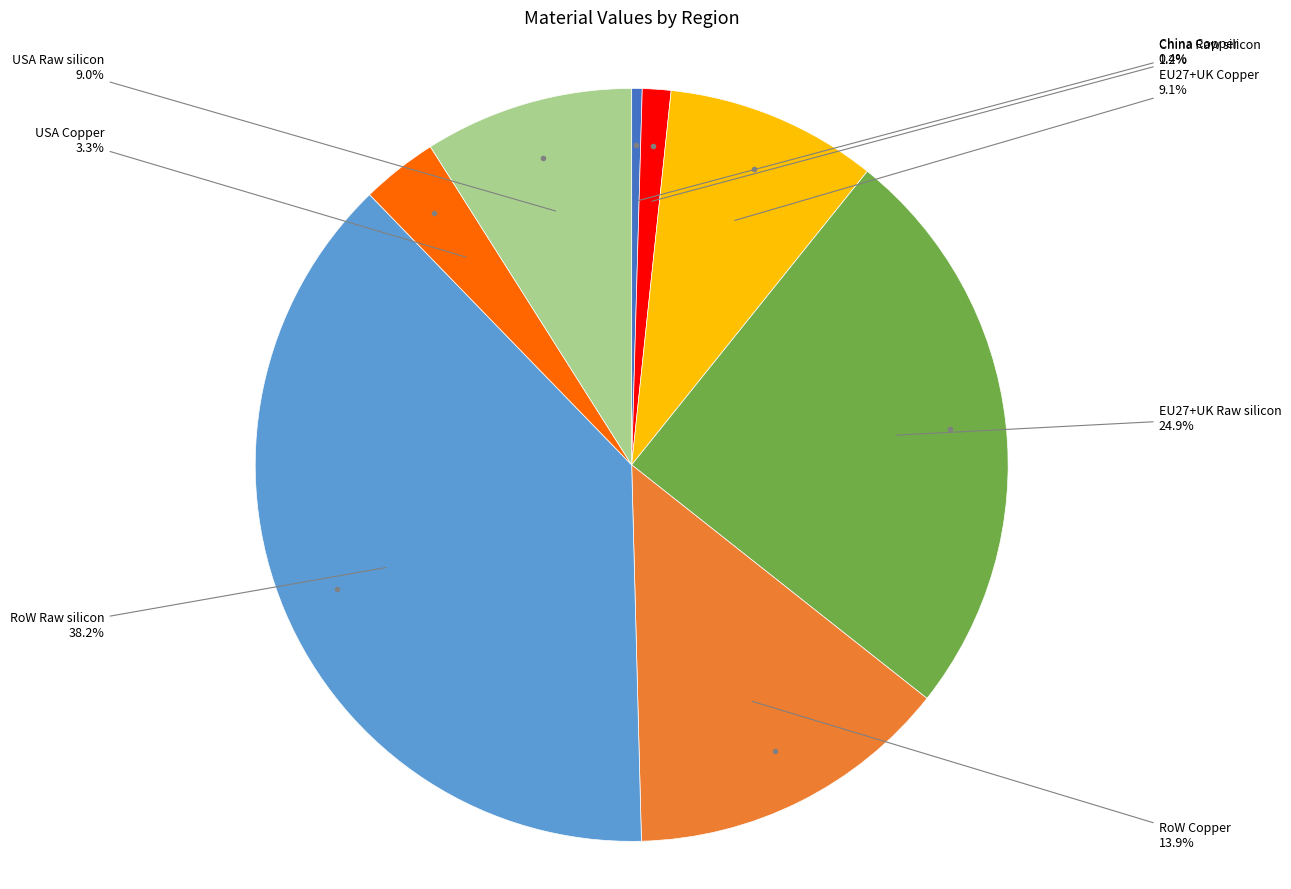

Is there a majority slice in this chart?

No